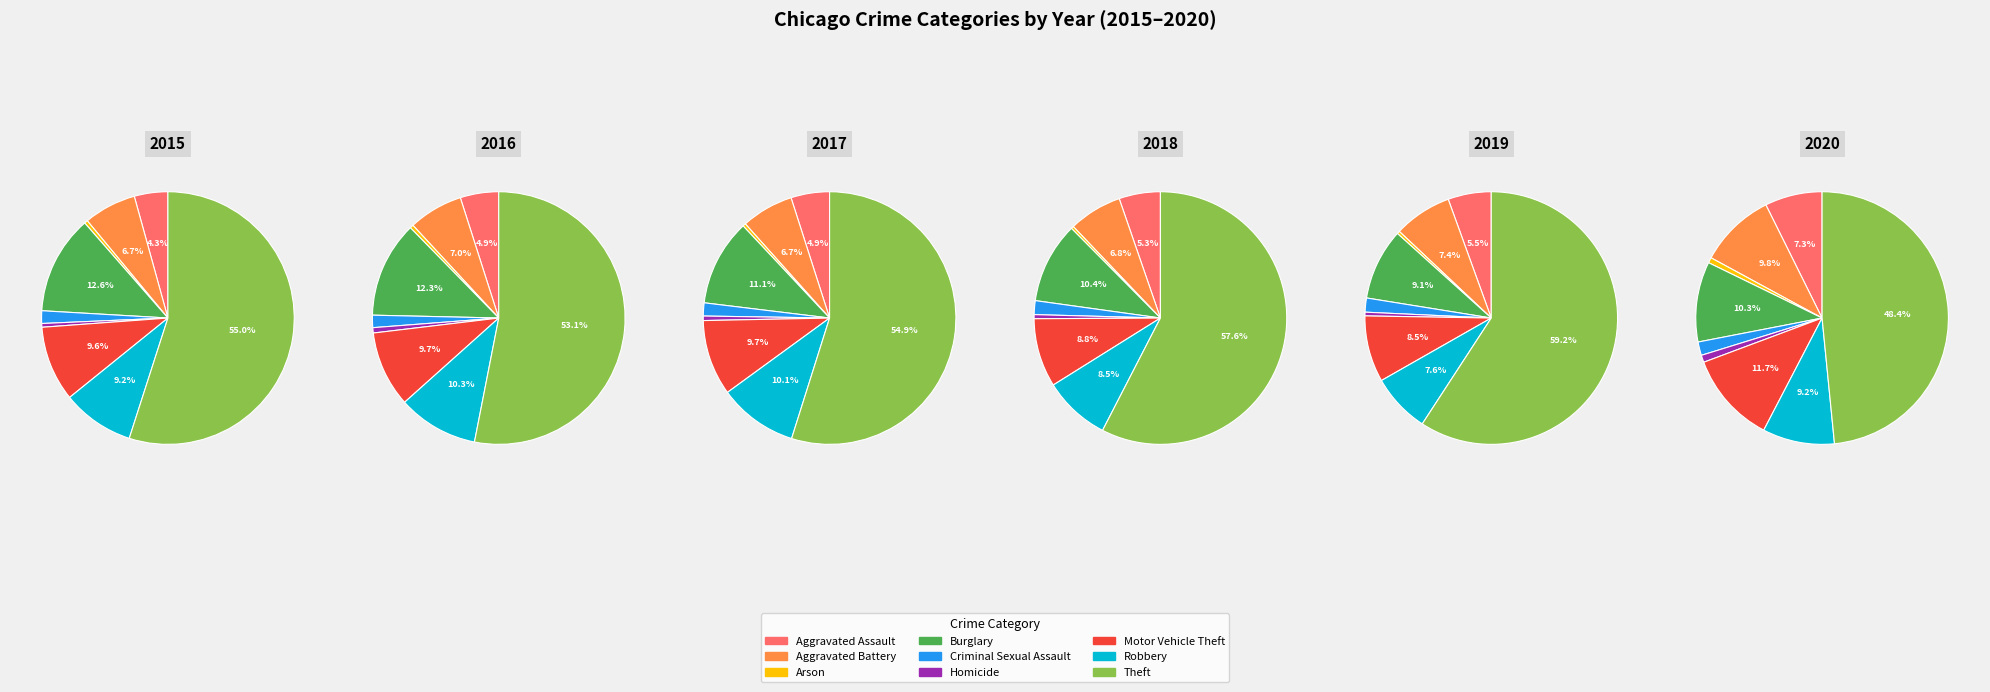

Which category has the smallest portion of the pie?

Arson